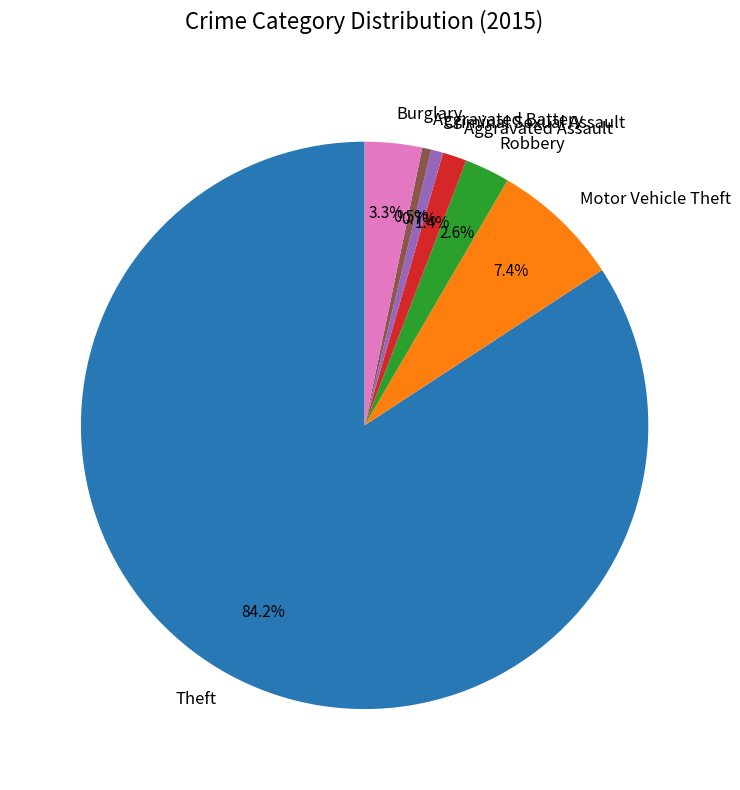

Which category has the biggest portion of the pie?

Theft